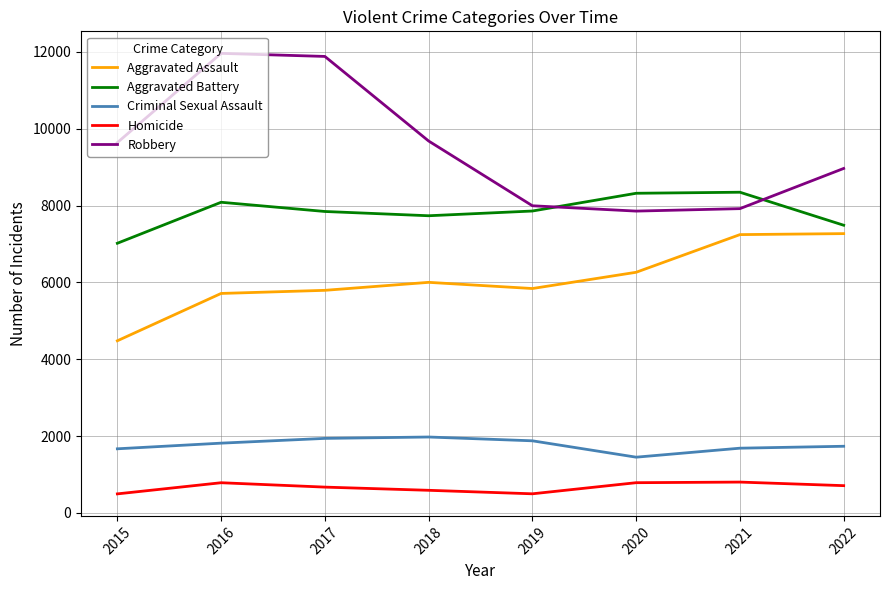

What is the sum of the Criminal Sexual Assault values at 2015 and 2019?

3546